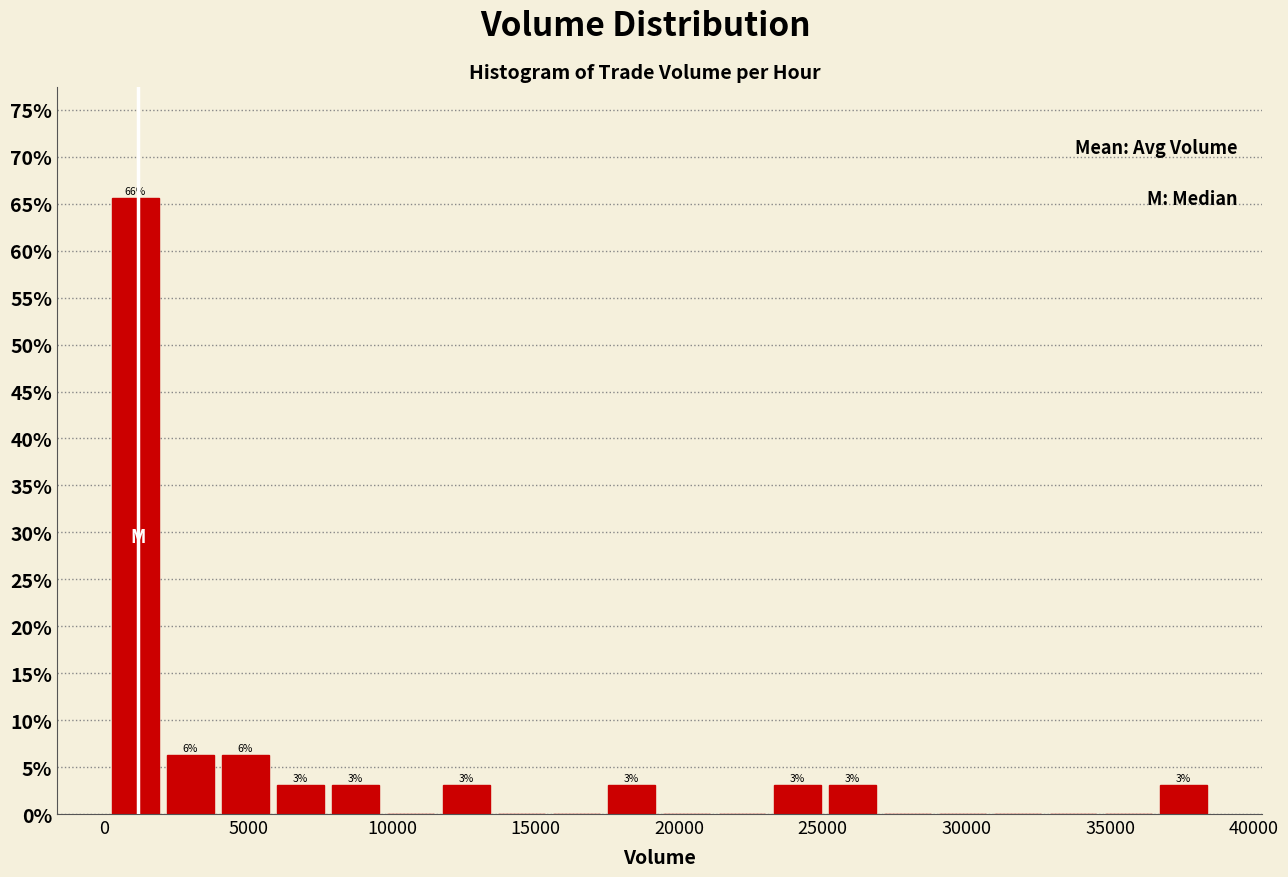

Read against the x-axis, roughly where is the centre of the tallest bar?

1000